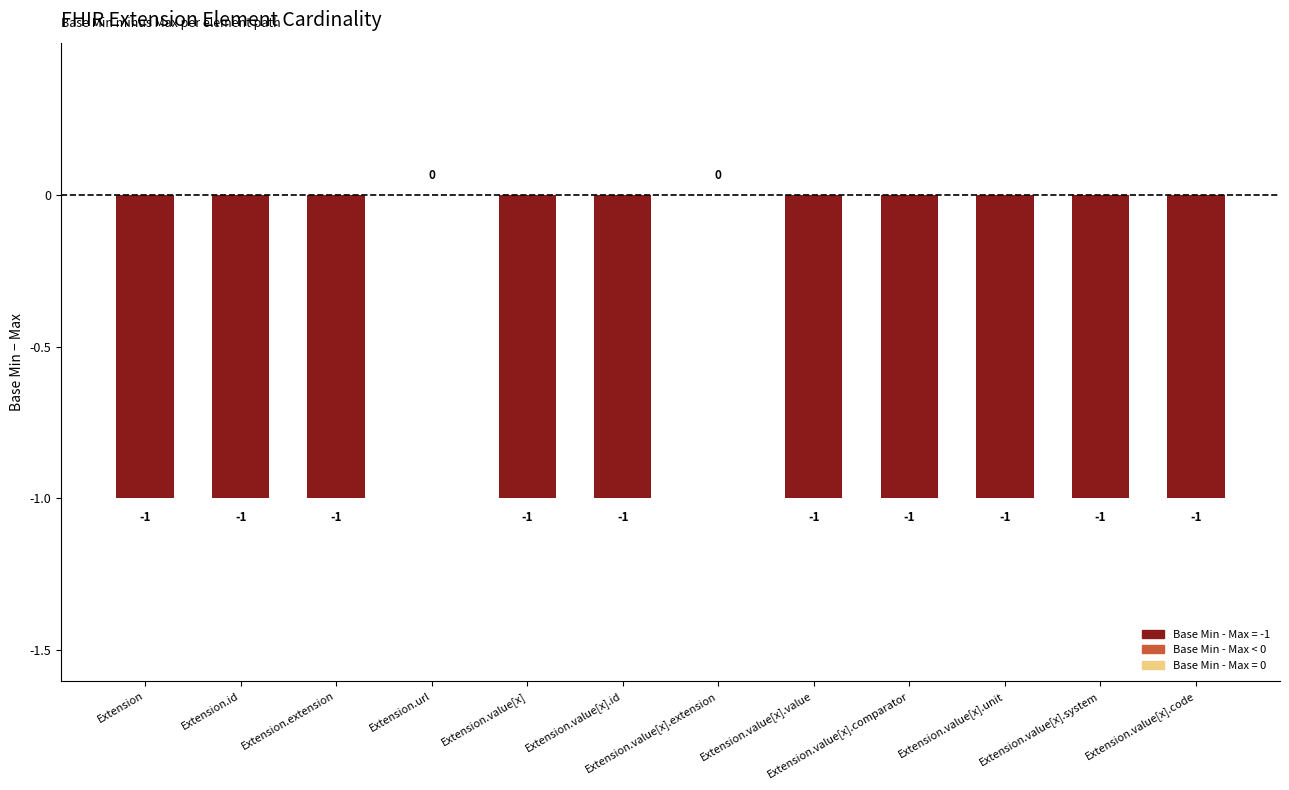

How many values are between -1 and 0?

12